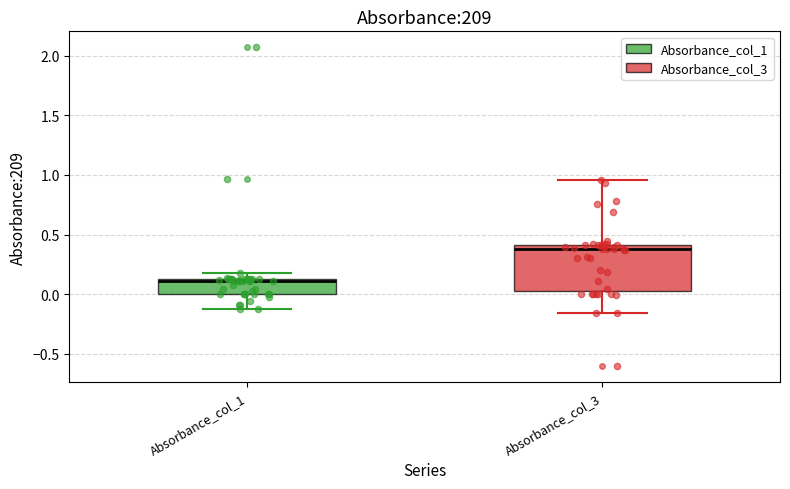

Where does the lower whisker of the box for Absorbance_col_3 end on the y-axis? The values are not printed on the chart, so give them approximately, as read against the axis.

-0.15